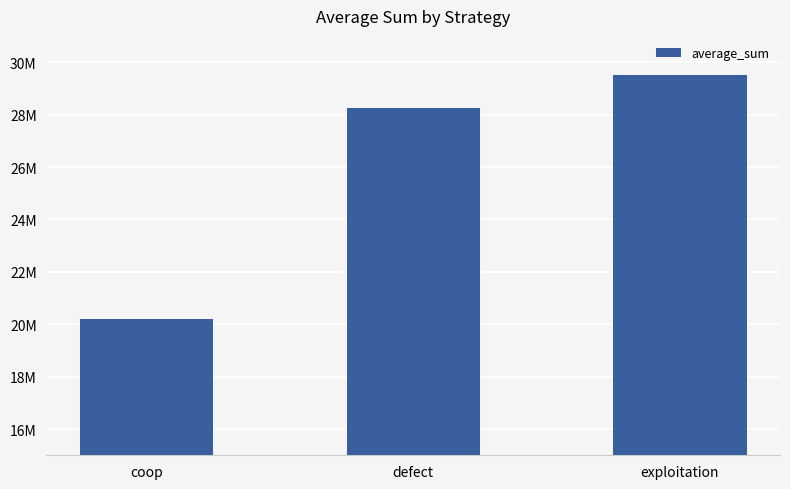

Are the bars horizontal?

No